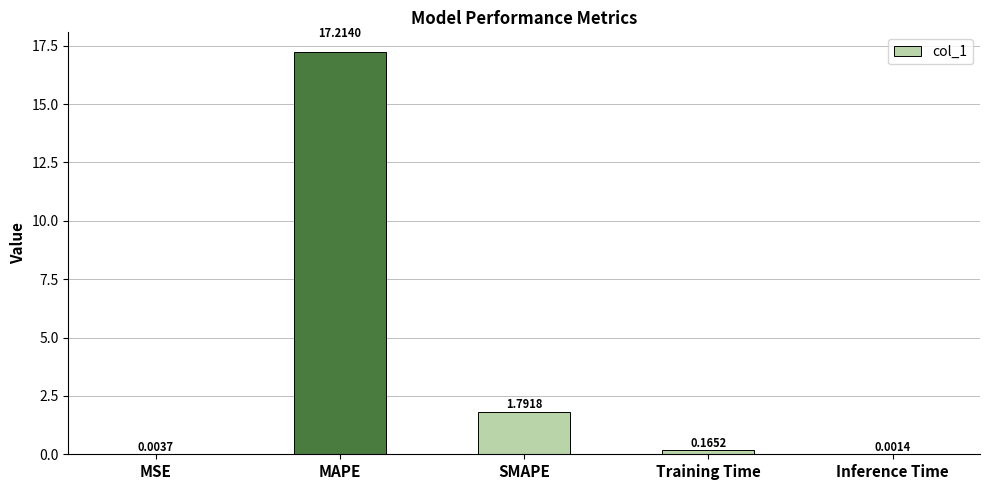

At which category does the chart reach its peak across all series?

MAPE